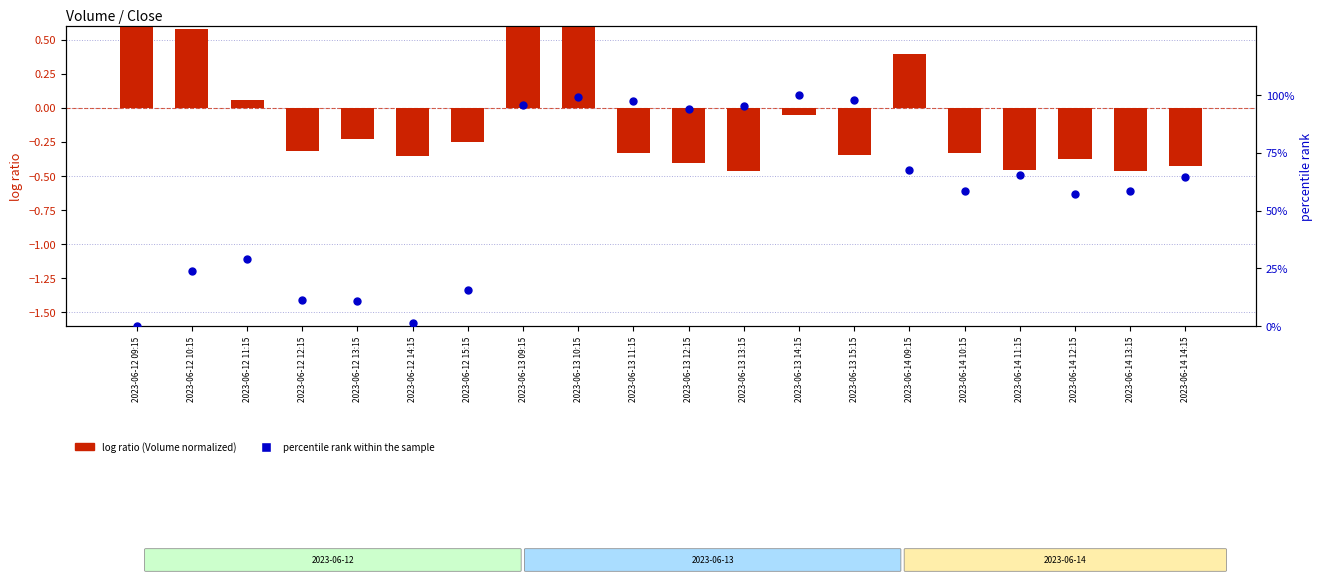

Which series has the largest total across all categories?

percentile rank within the sample